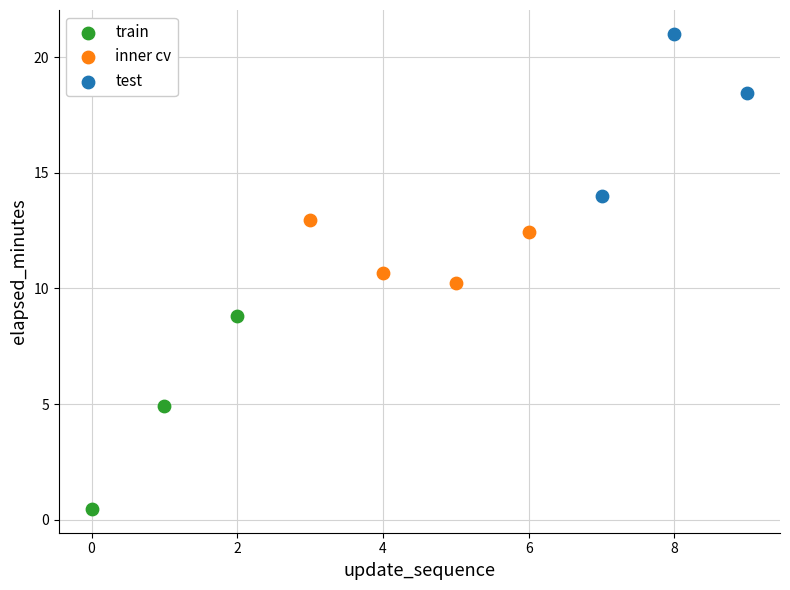

Which series contains the highest Y value?

test